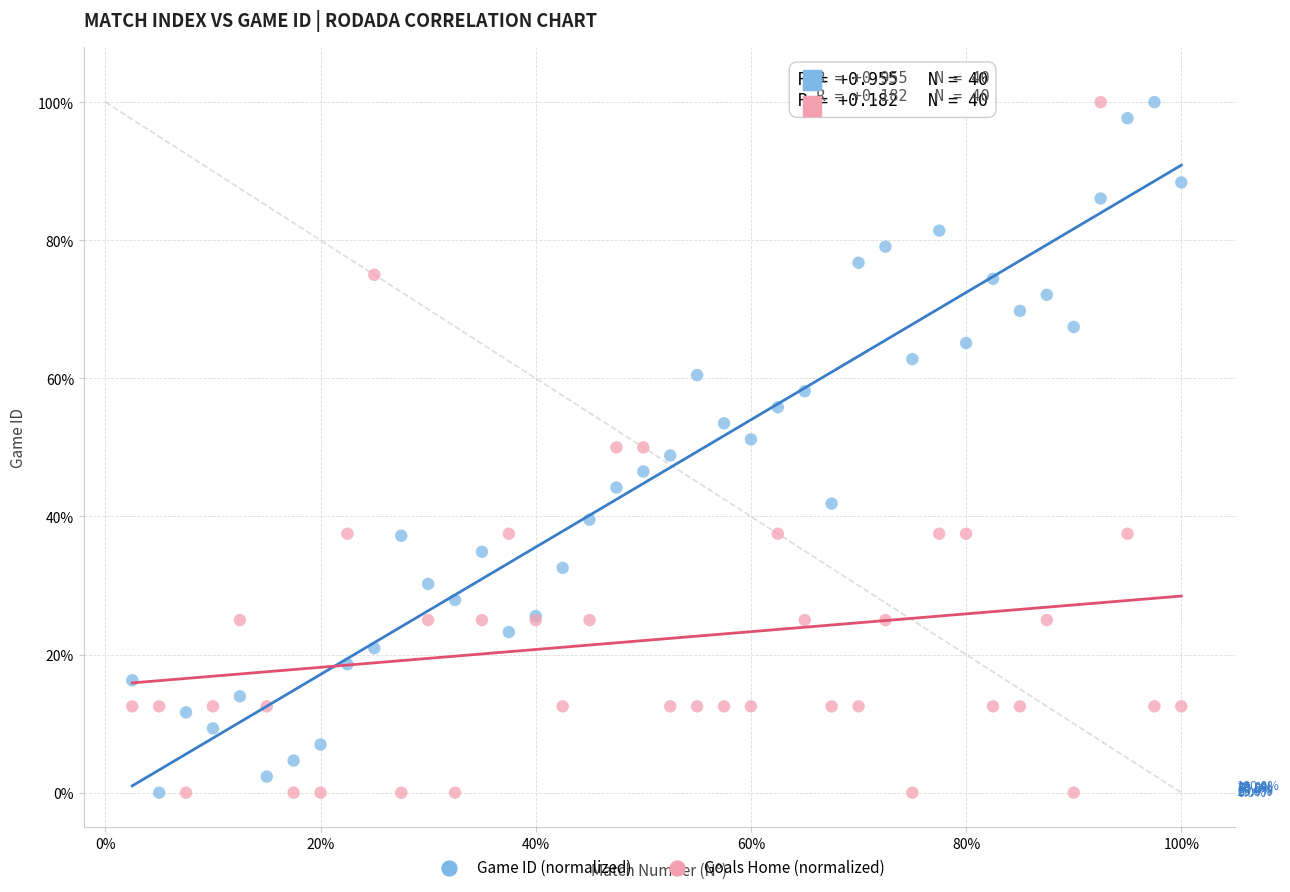

What is the X range (max minus min) for the scatter plot?

97.5